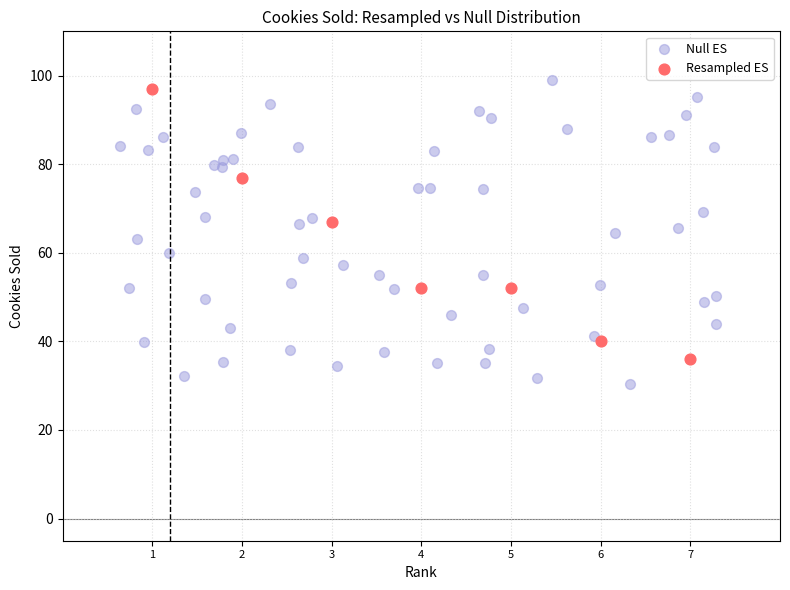

Which series has the widest spread of Y values?

Null ES